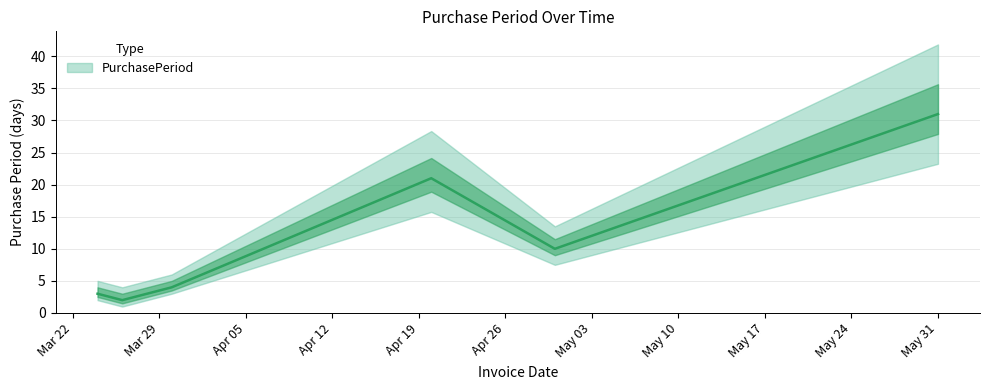

What position from the left is 2016-04-20?

4